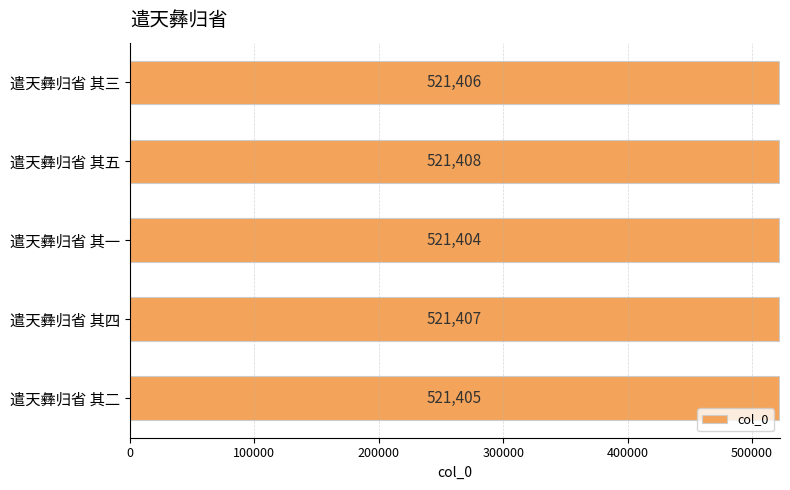

Does the chart contain stacked bars?

No